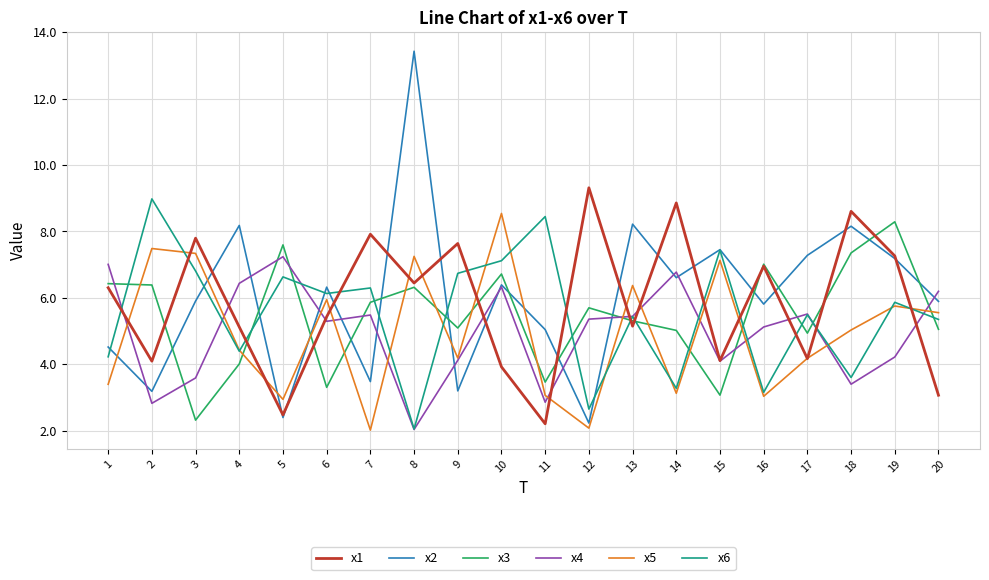

Between 12 and 20, which series saw the biggest shift?

x1